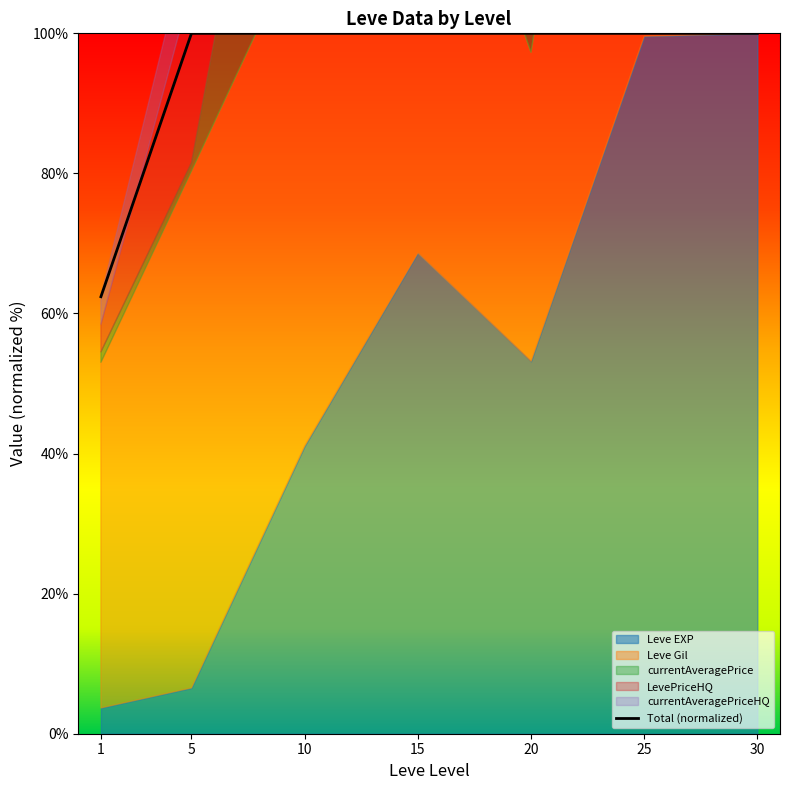

What is the difference between the maximum and minimum values?

37.6